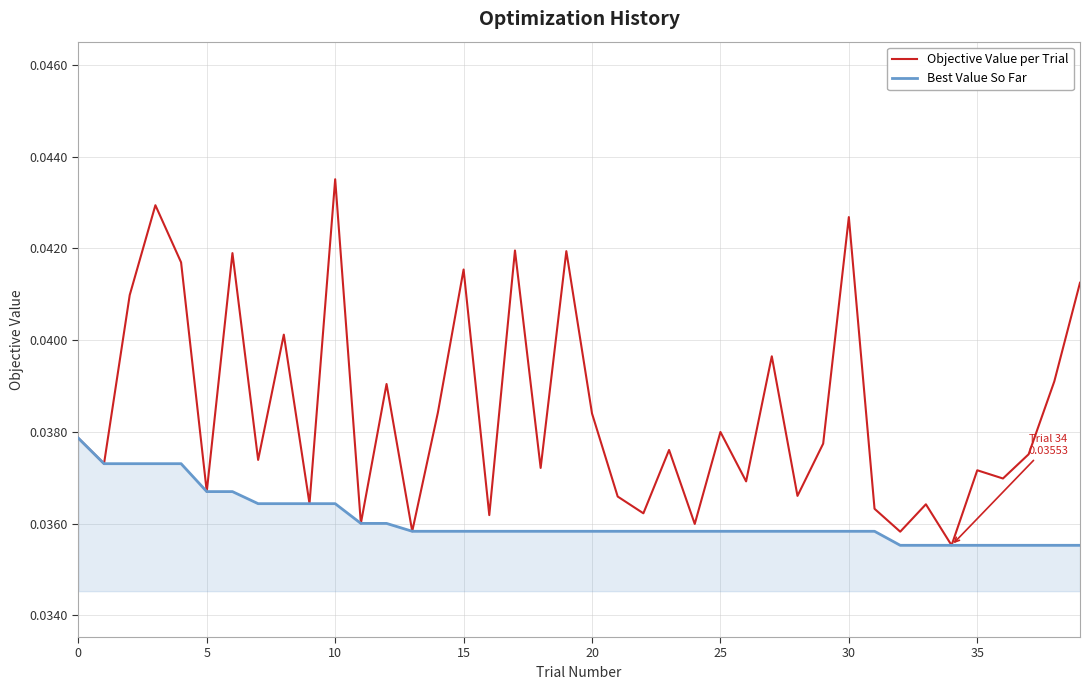

List the series in order of their peak value, highest first.

Objective Value per Trial, Best Value So Far